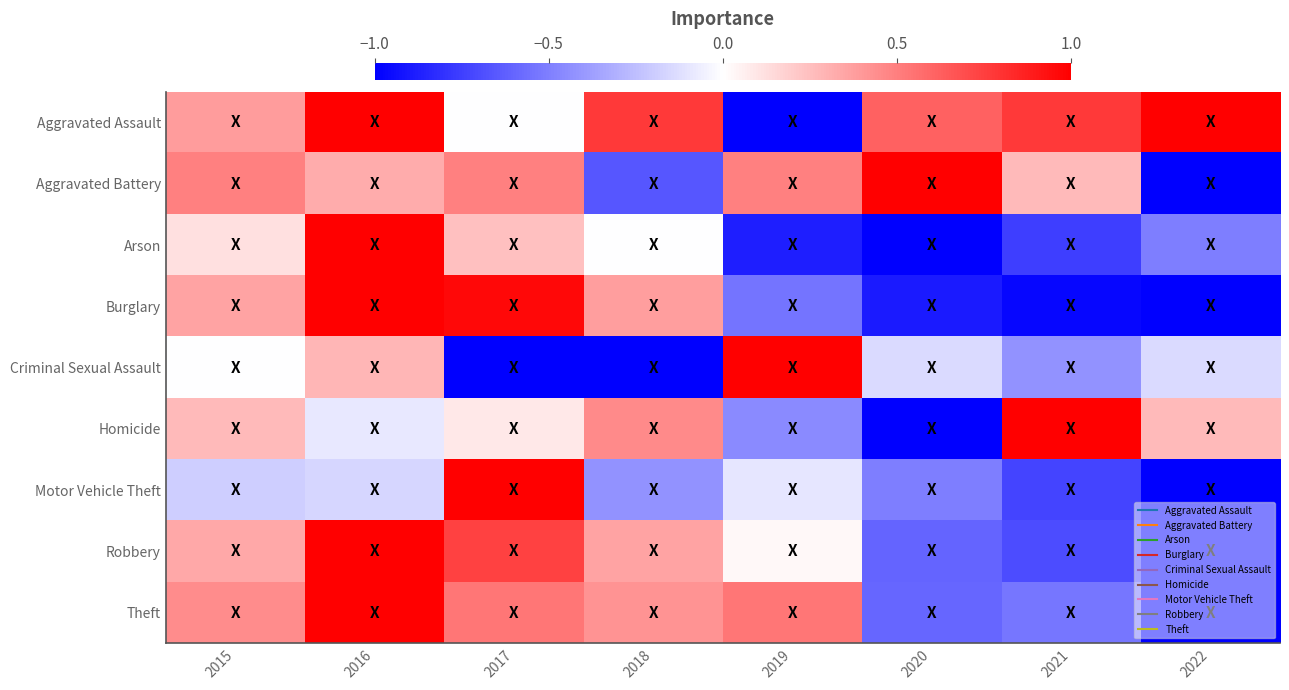

List the series in order of their peak value, highest first.

Theft, Motor Vehicle Theft, Burglary, Robbery, Aggravated Battery, Aggravated Assault, Arson, Criminal Sexual Assault, Homicide